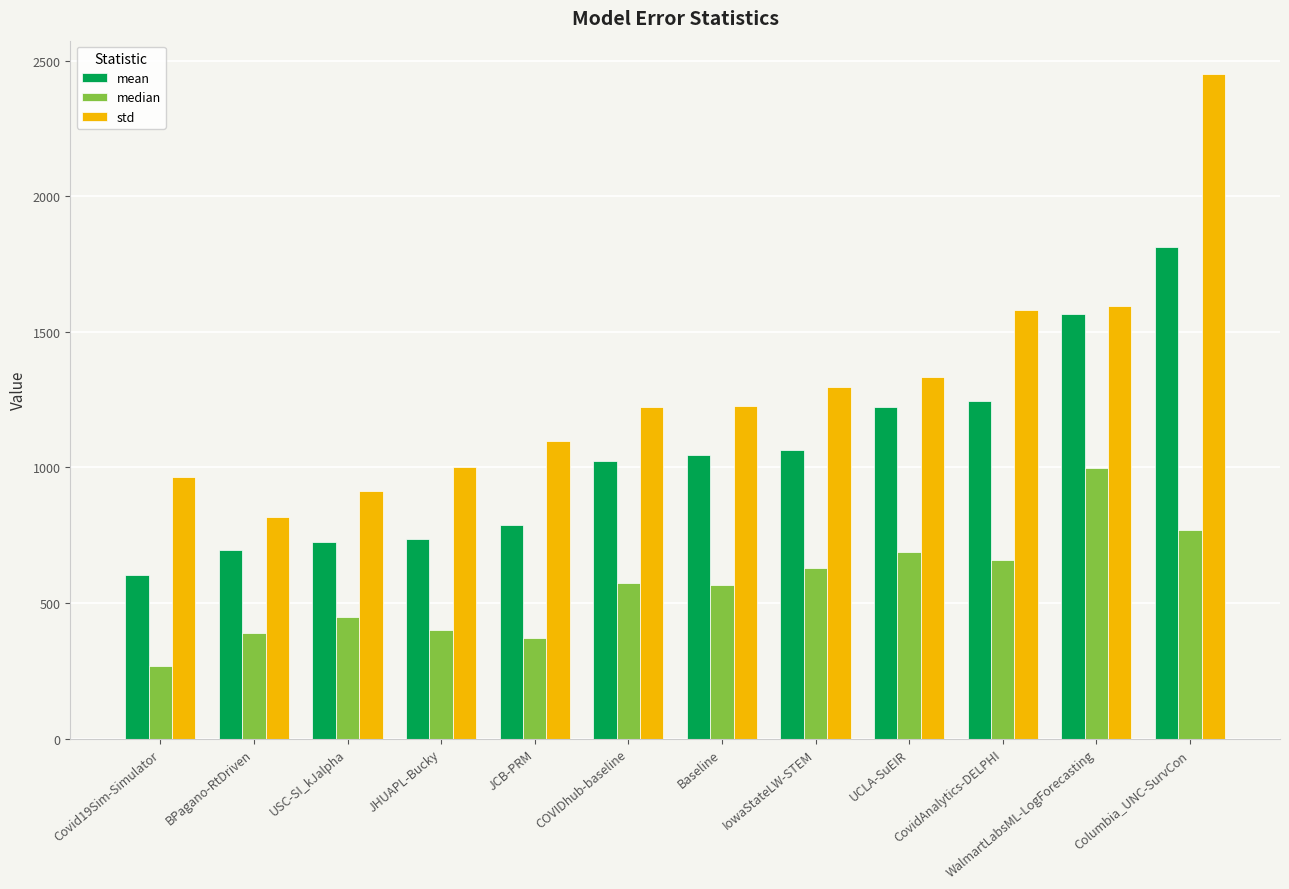

Which series has the largest total across all categories?

std